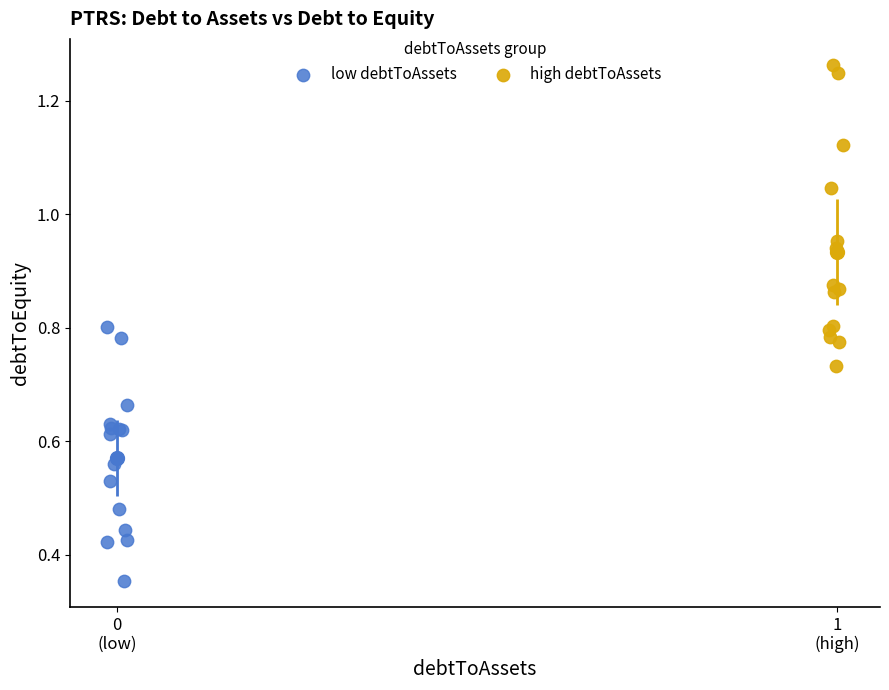

Which series reaches the maximum Y coordinate?

high debtToAssets